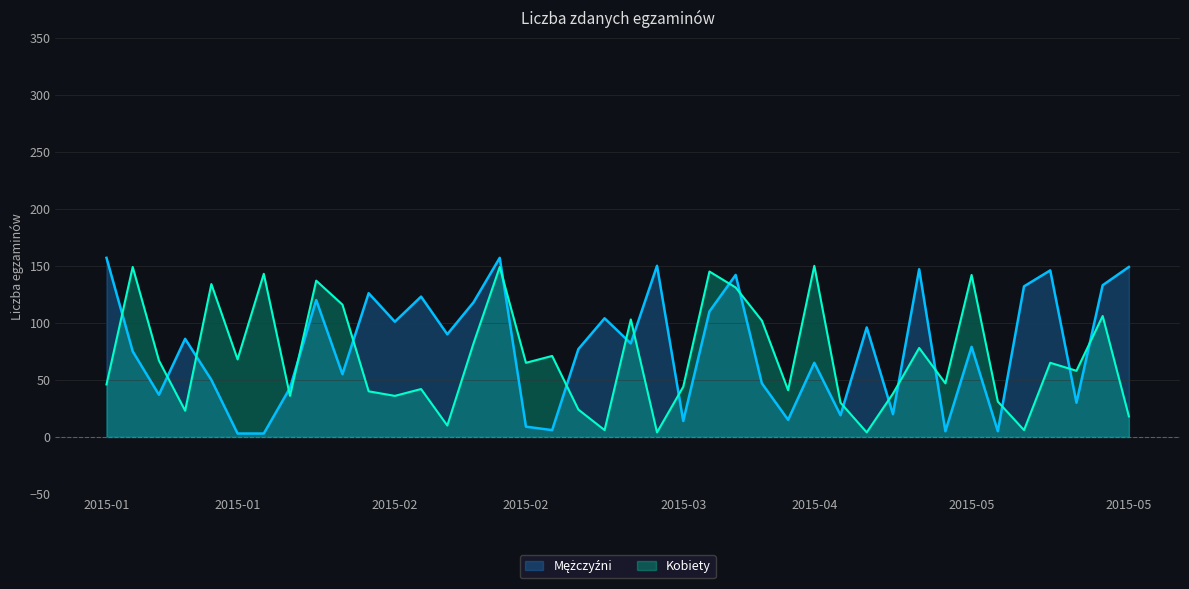

How many lines are shown in the chart?

2